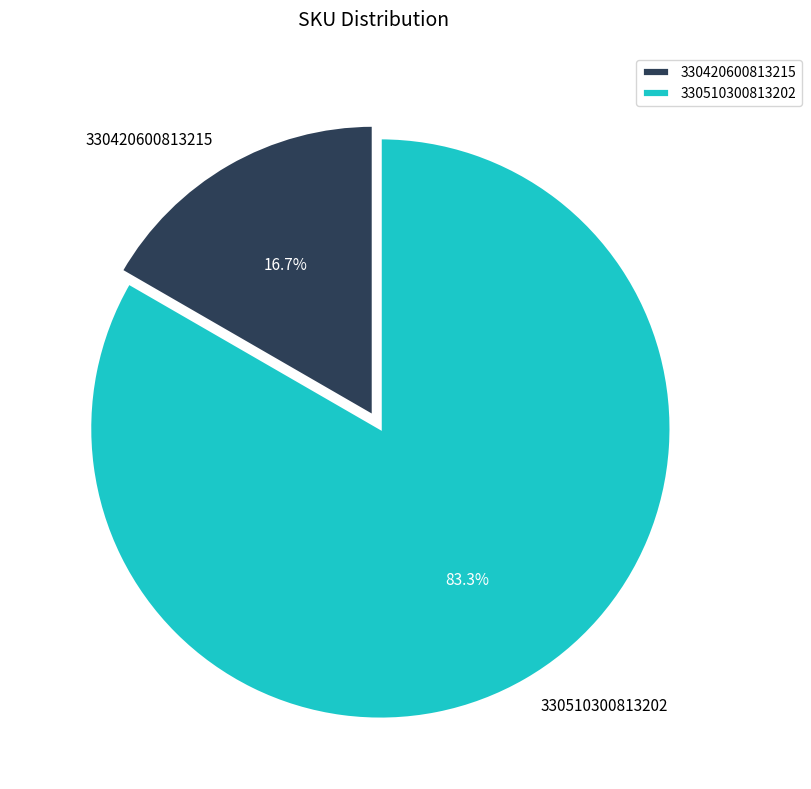

True or false: 330510300813202 accounts for 83% of the total.

True